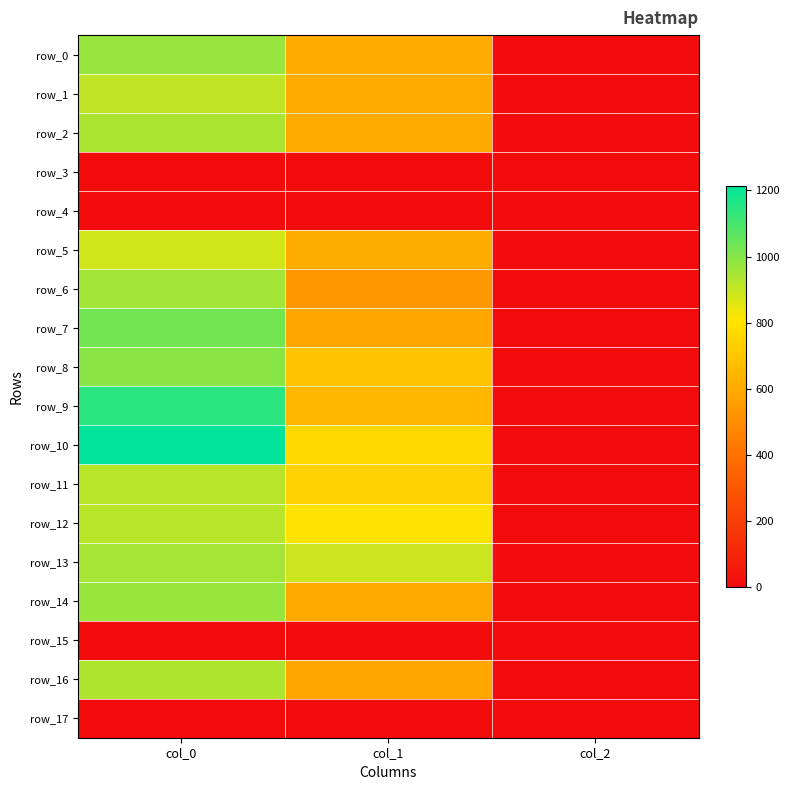

How many distinct data groups are displayed?

18